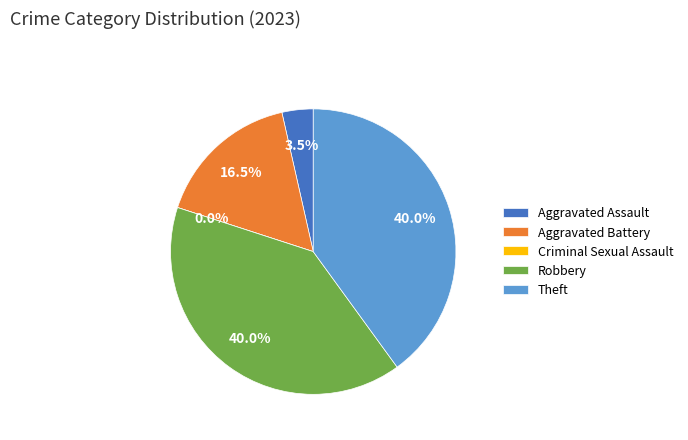

What is the smallest slice in the pie chart?

Criminal Sexual Assault